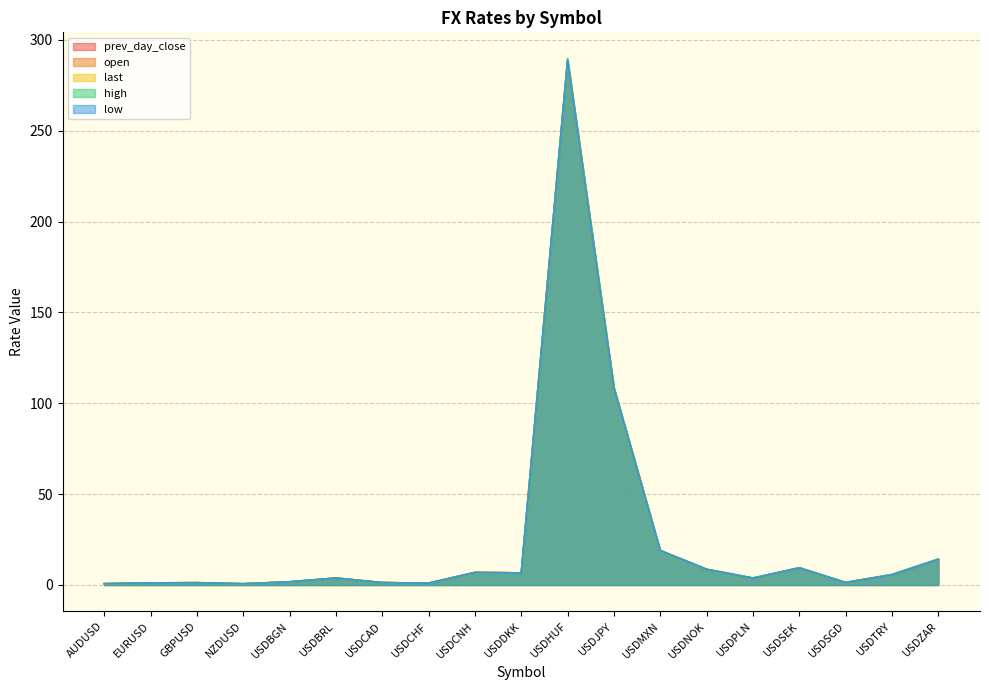

How many lines are shown in the chart?

5